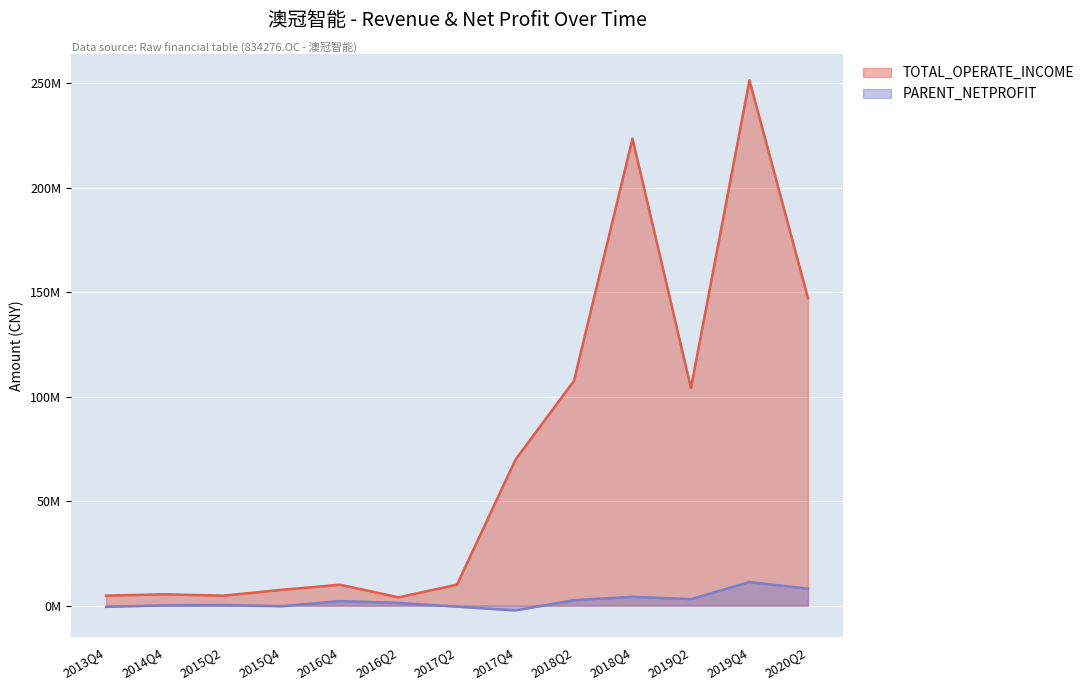

What is the label of the 4th point from the left?

2015Q4